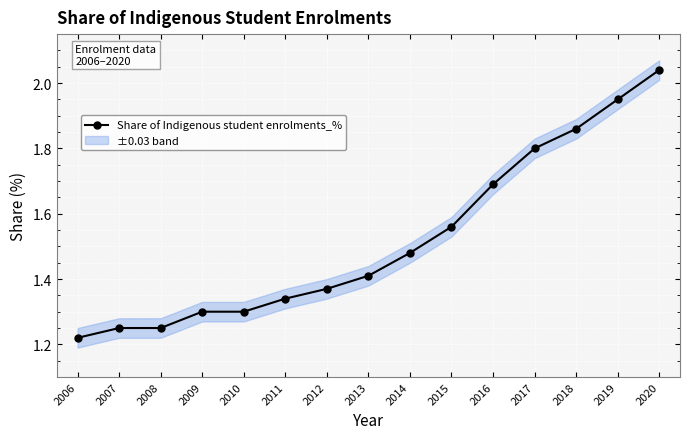

What is the approximate value at 2009?

1.3